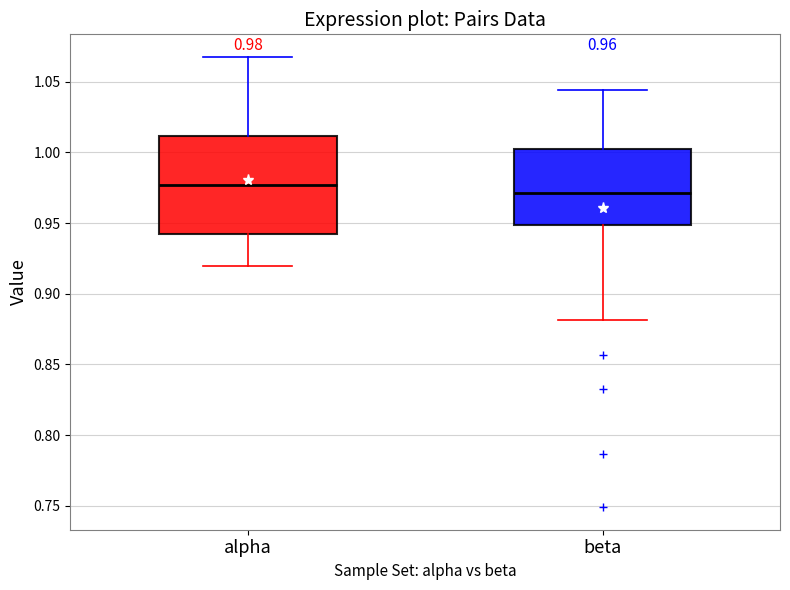

Which box is the tallest, from its lower edge to its upper edge?

alpha